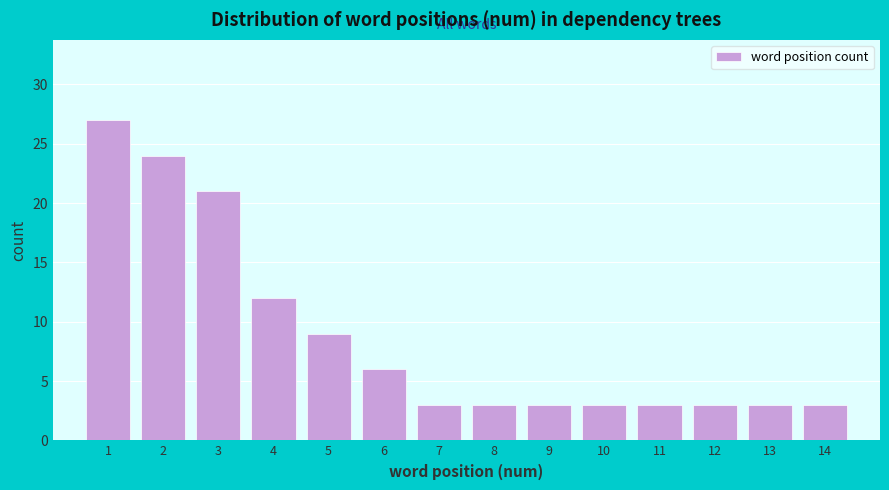

Over which range of the x-axis is the bar tallest?

0.5 to 1.5